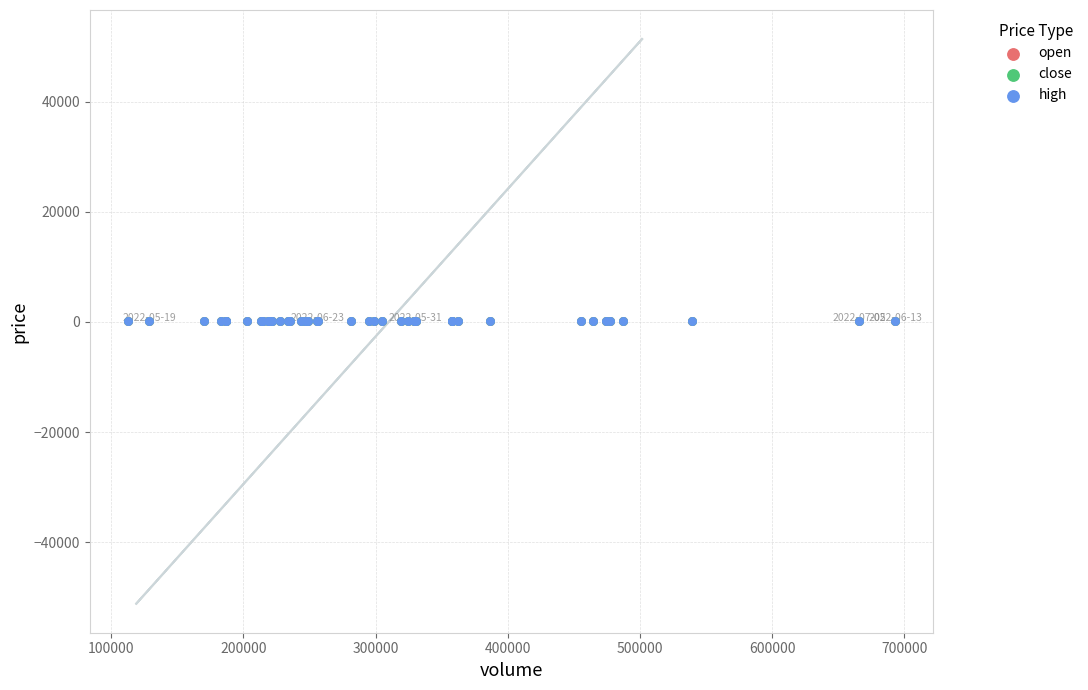

What are all the series names shown in the legend?

open, close, high